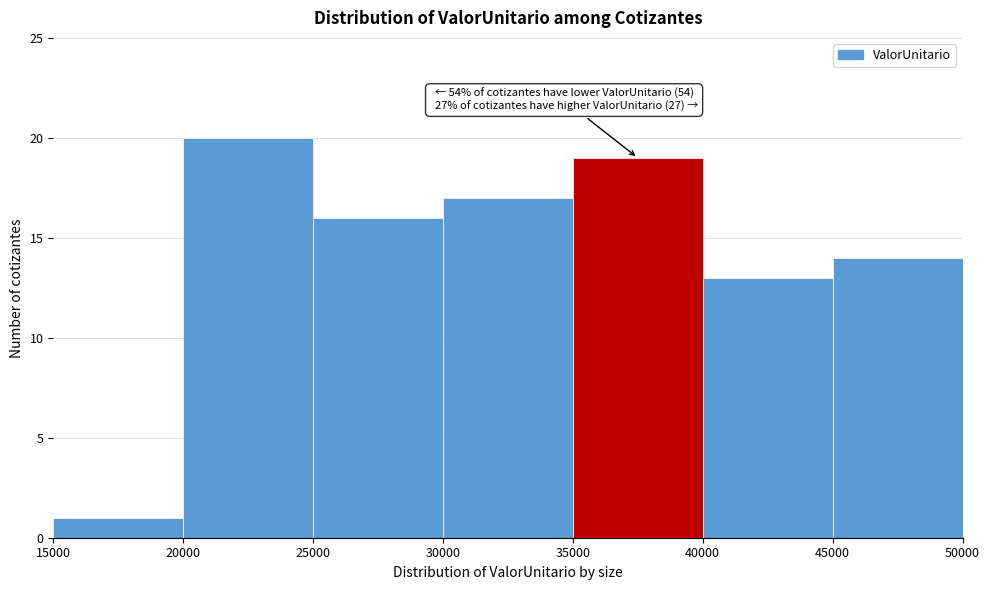

Over which range of the x-axis is the bar tallest?

20000 to 25000